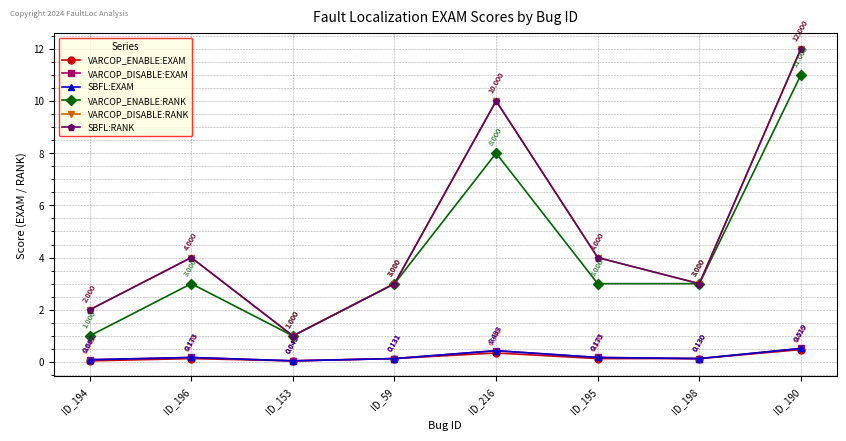

Which has a higher value, ID_59 or ID_198?

ID_59